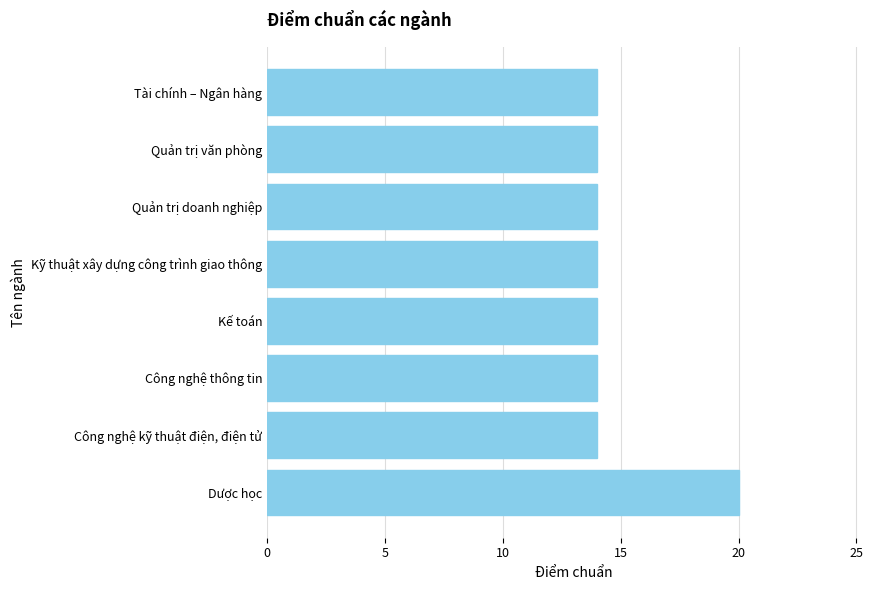

Is it true that the value at Tài chính – Ngân hàng is 8?

False